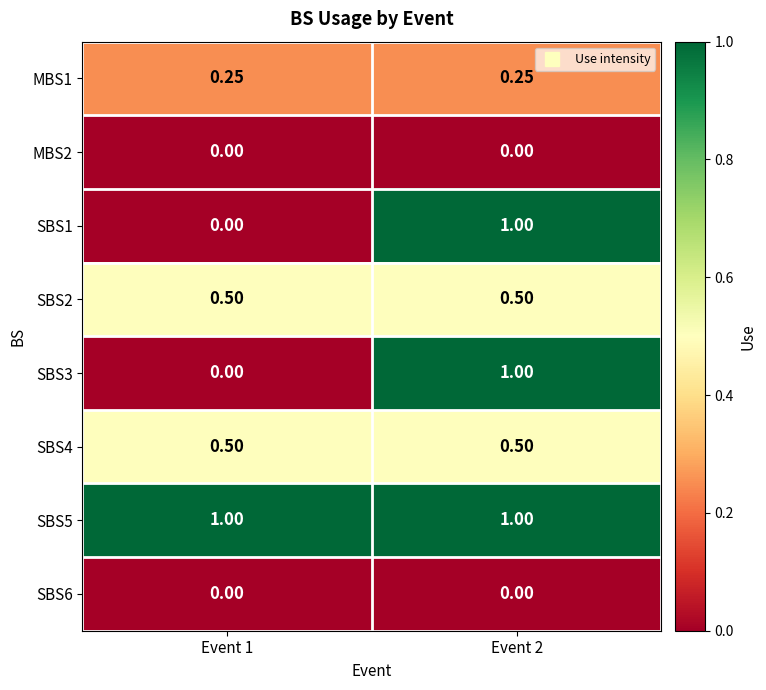

Is the value of SBS2 at Event 1 greater than the value of SBS5 at Event 2?

No